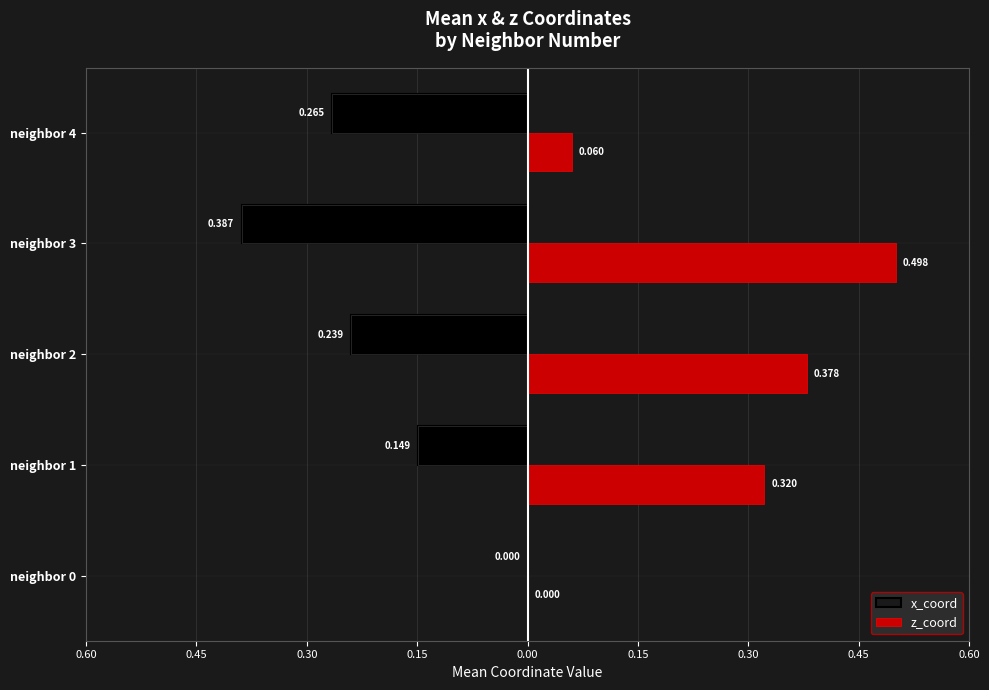

Which series has the largest total across all categories?

z_coord